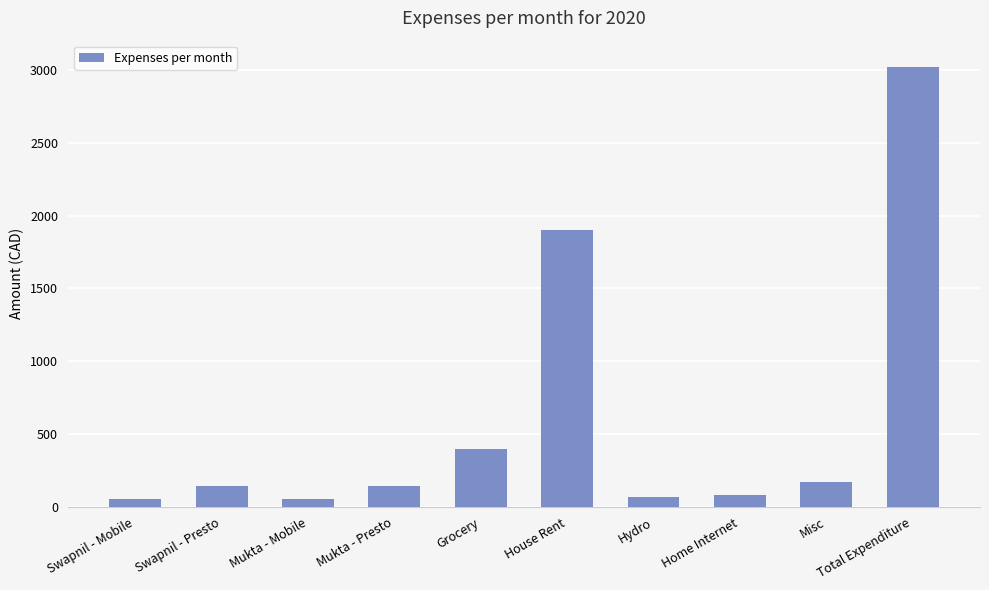

Approximately how many times larger is the value at Swapnil - Presto compared to Mukta - Presto?

1.0